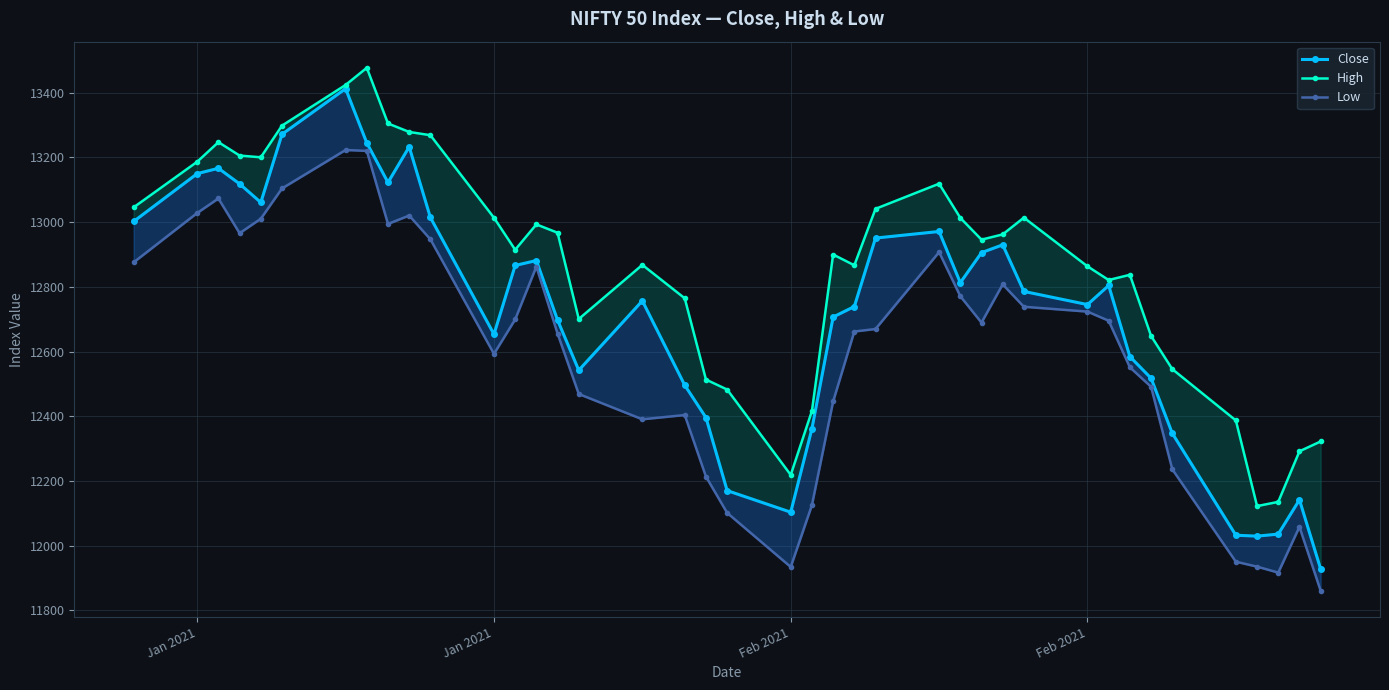

What is the difference between the maximum and minimum values in the High series?

1354.4